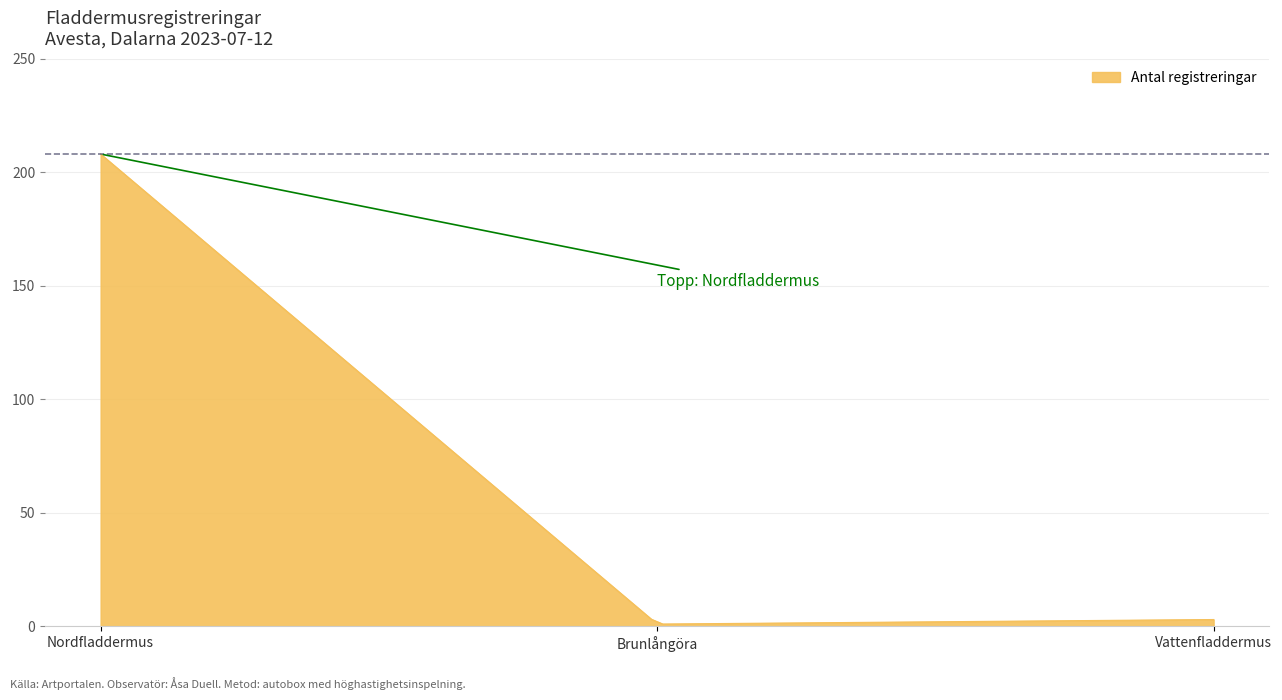

What is the smallest value displayed?

1.0